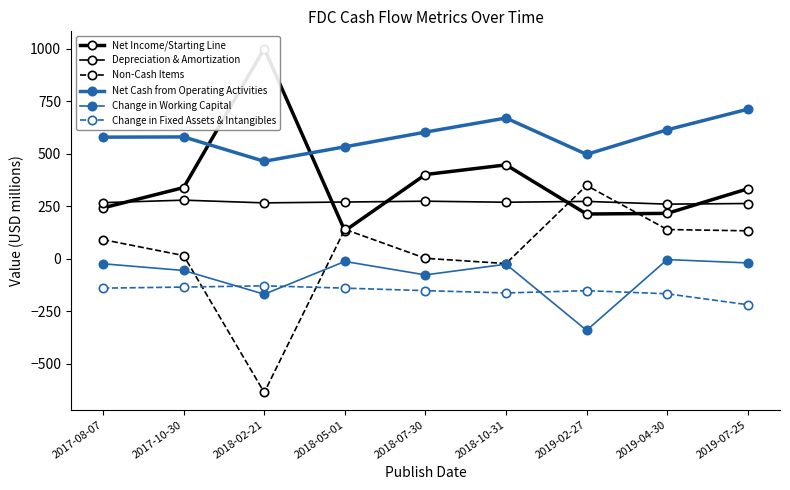

What is the sum of all Depreciation & Amortization values?

2430